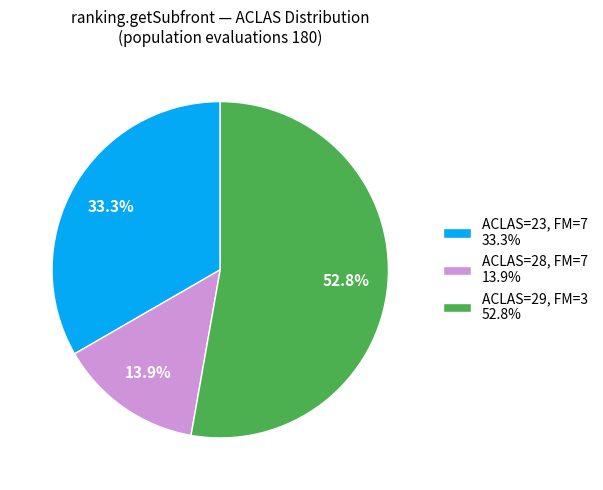

Count the number of slices in the pie.

3